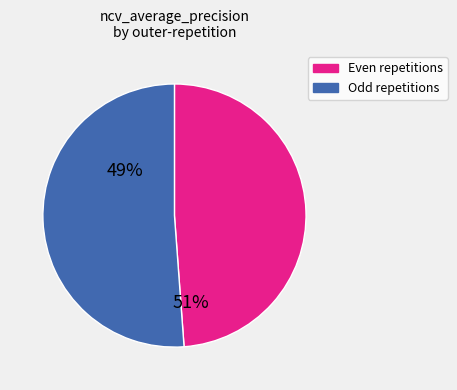

Does any single category account for the majority?

Yes